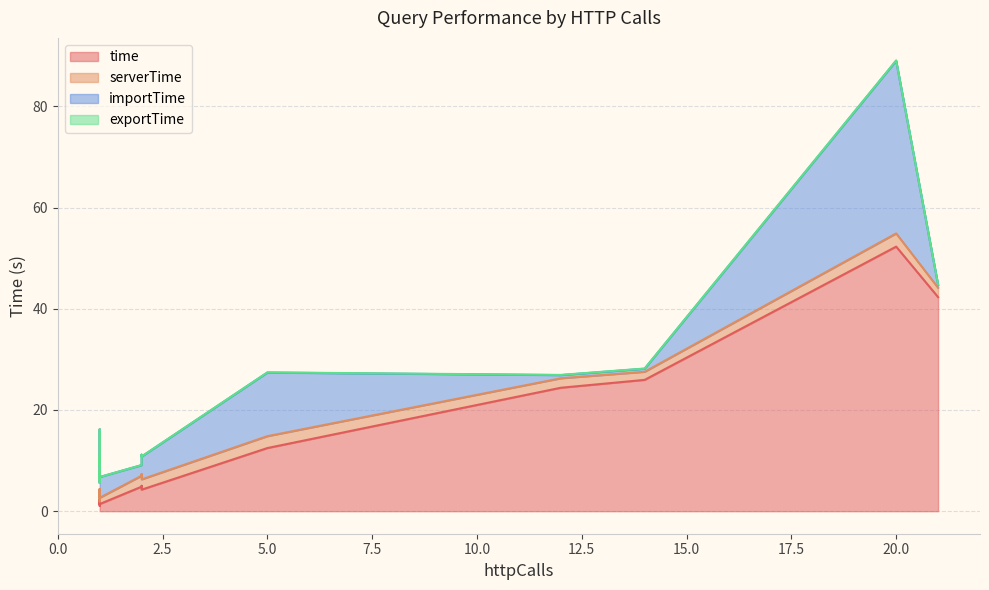

What is the difference between the maximum and minimum values in the importTime series?

33.5